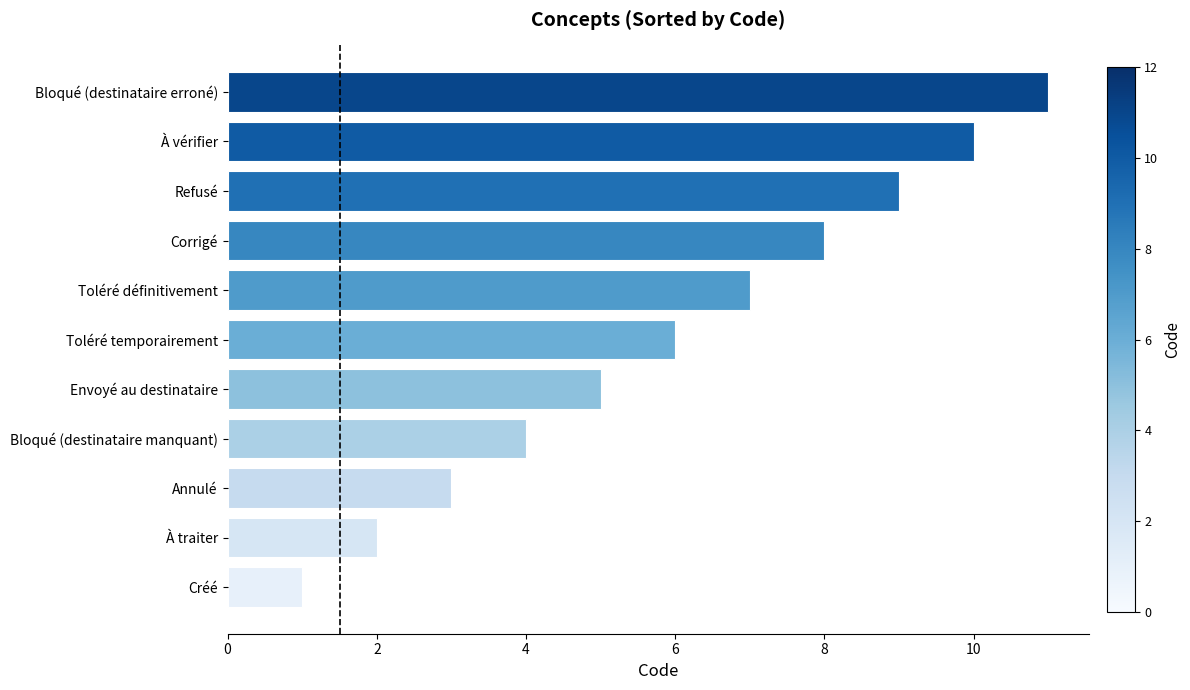

What is the smallest value displayed?

1